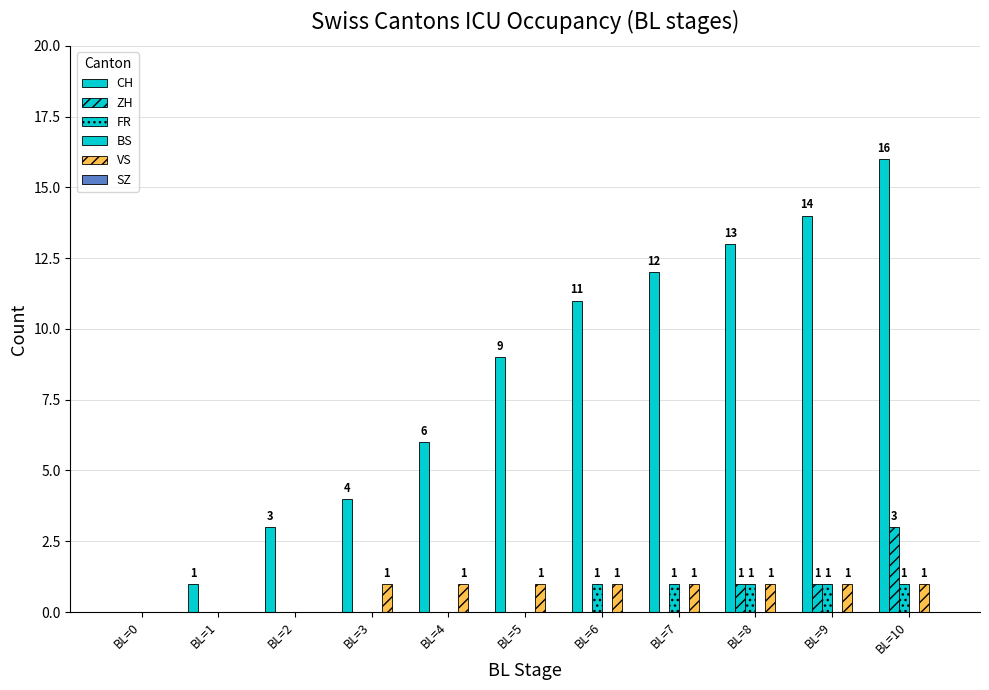

How many series are shown in this chart?

4